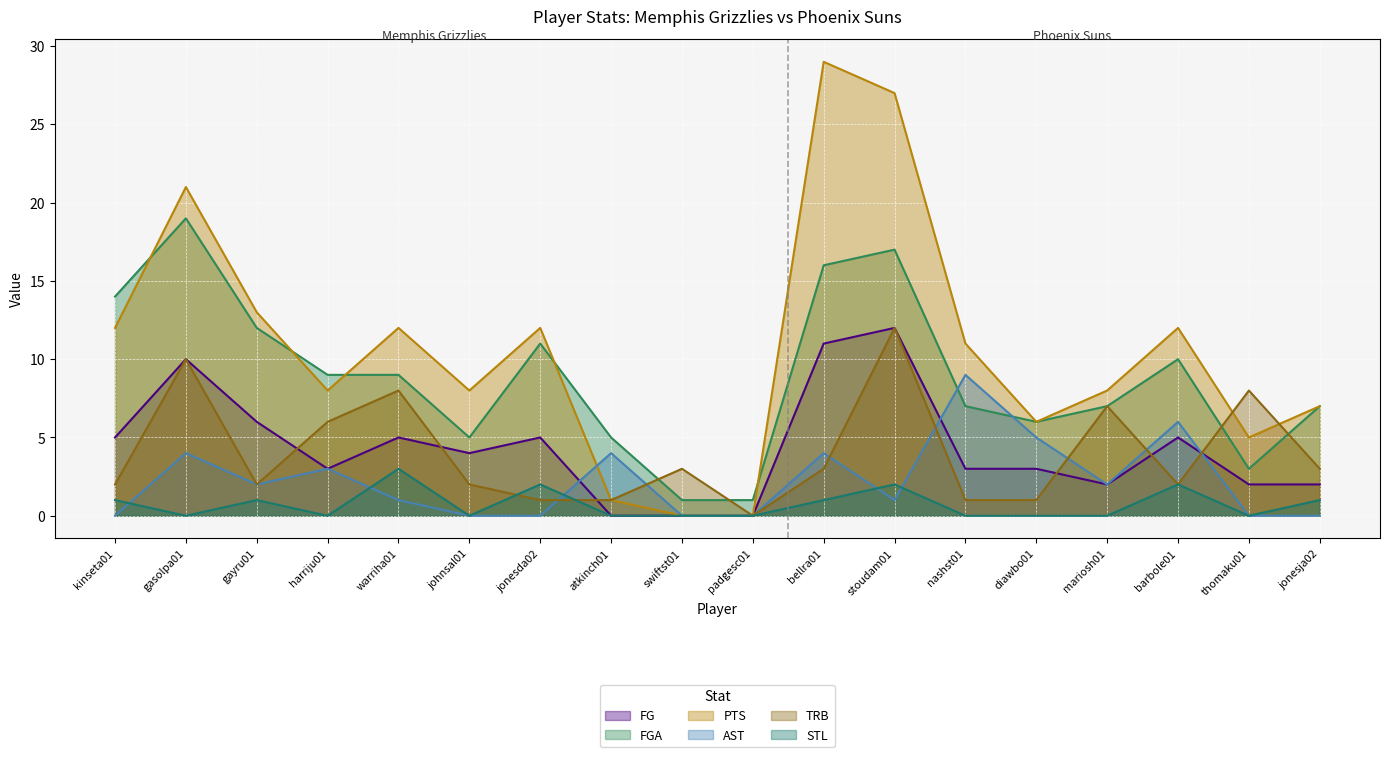

Between which two adjacent categories do PTS and FGA first intersect?

kinseta01 and gasolpa01